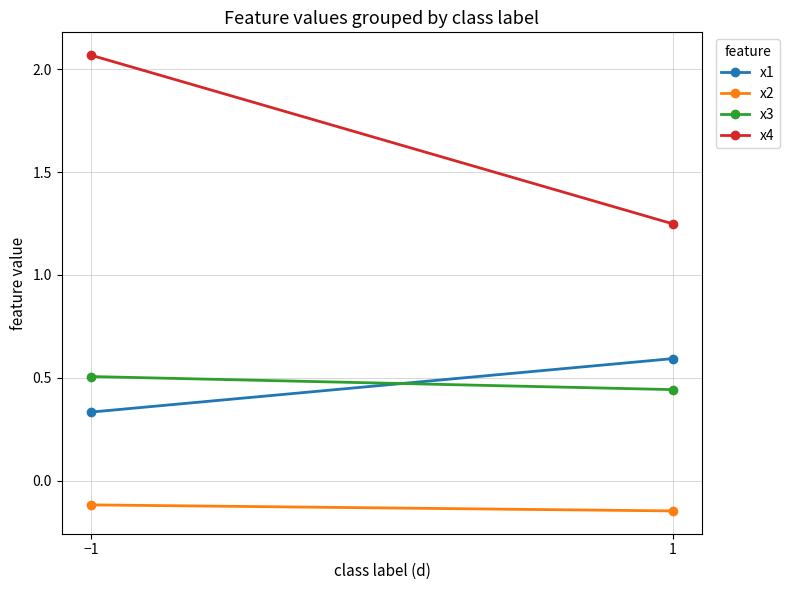

Which category has the highest value across all series?

−1